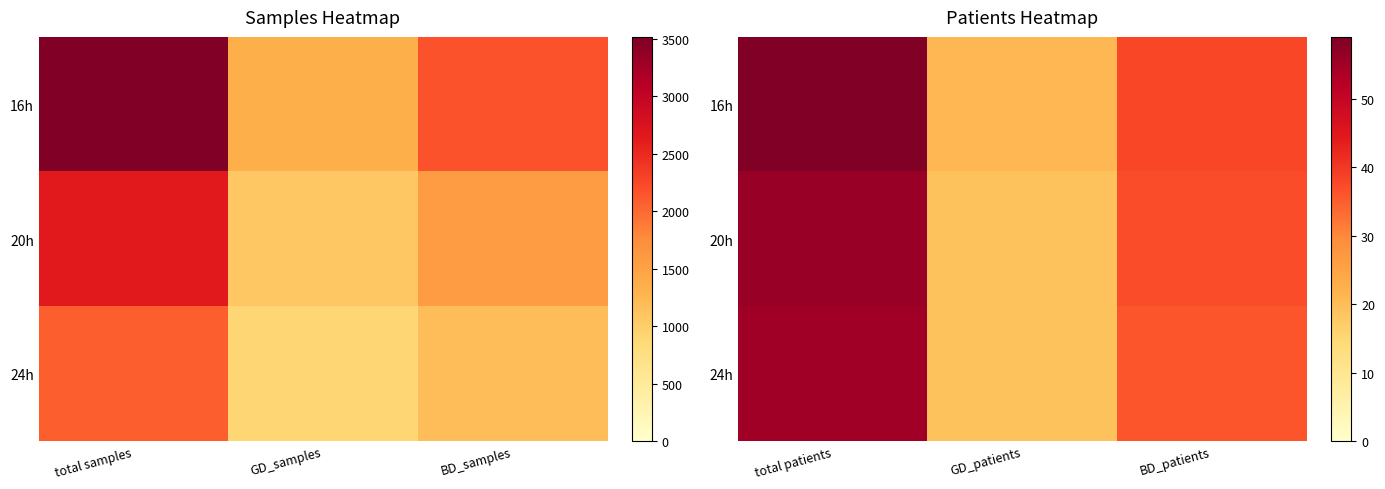

What is the difference between the second highest and minimum values in the 24h series?

17